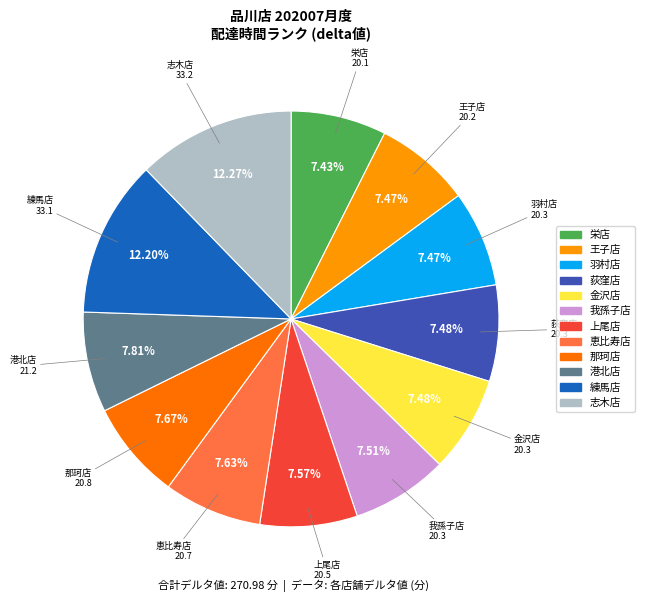

Is 羽村店 the majority of the pie?

No